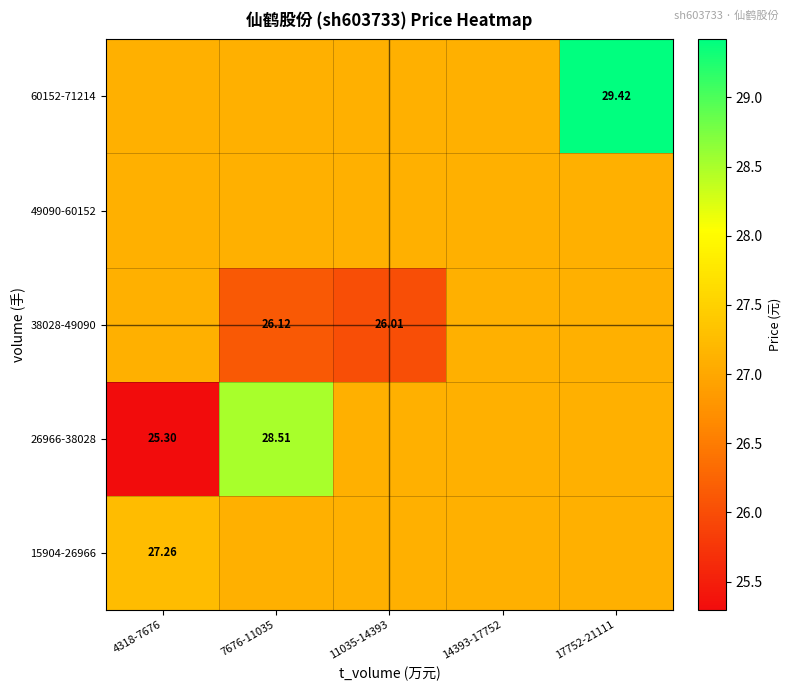

What is the smallest value displayed?

25.3